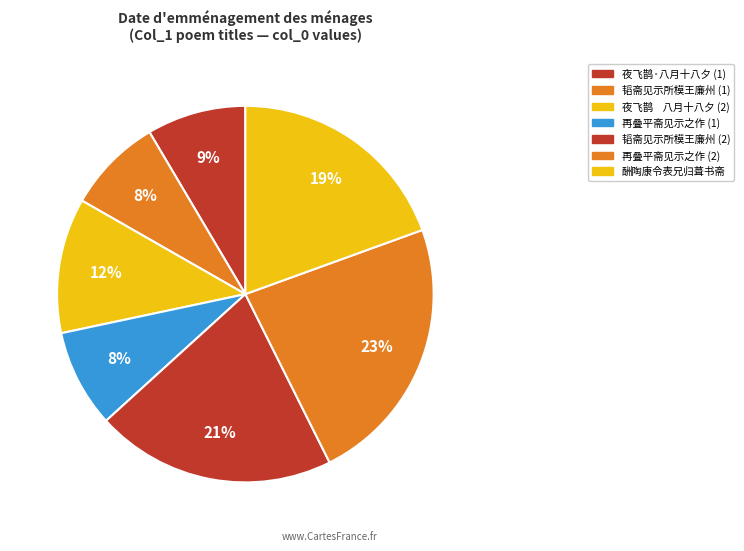

How many slices are in this pie chart?

7